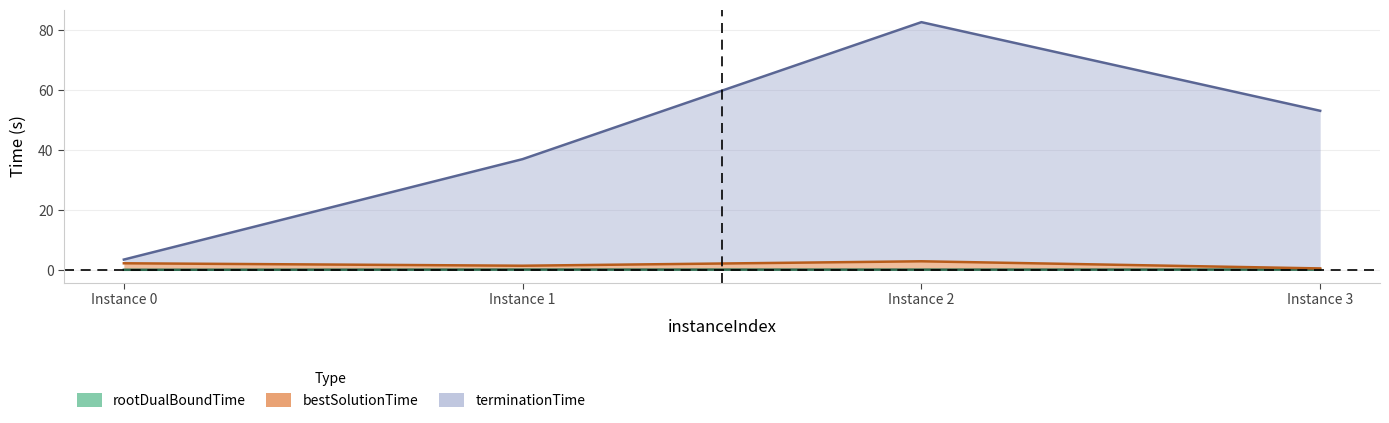

What is the sum of the rootDualBoundTime values at Instance 3 and Instance 0?

0.4